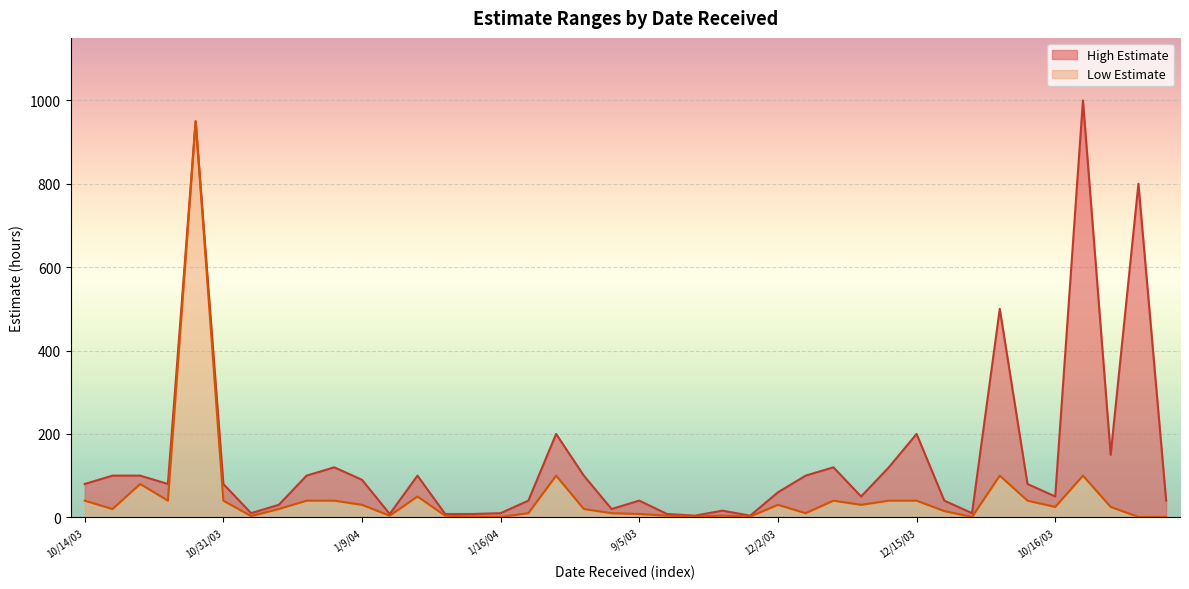

True or false: High Estimate and Low Estimate intersect in this chart.

False